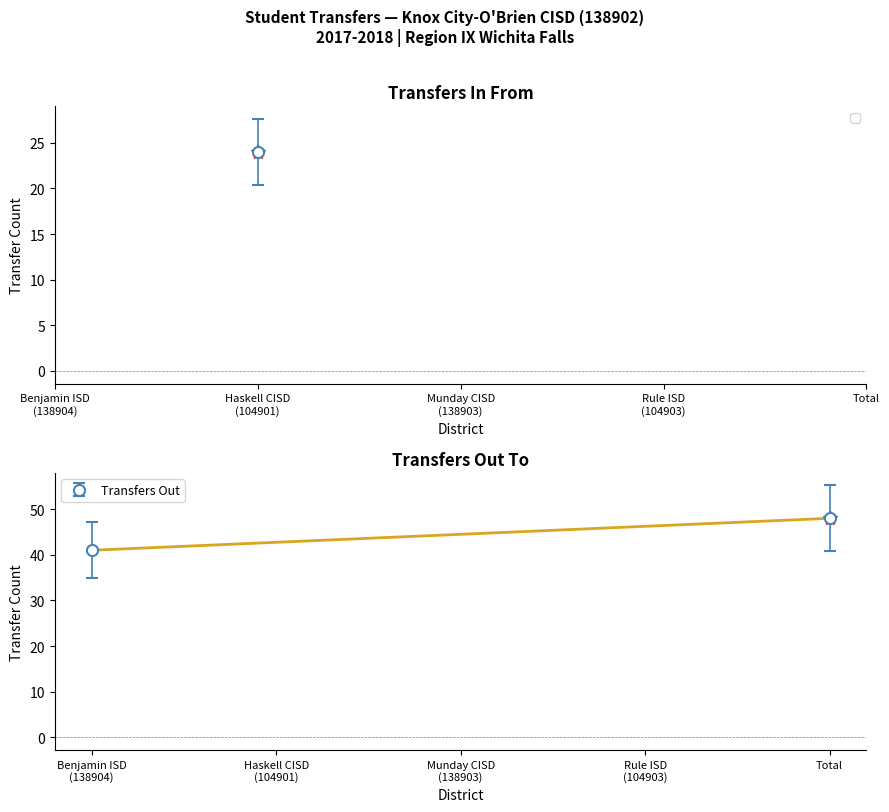

Between 0 and 3, which is larger?

3